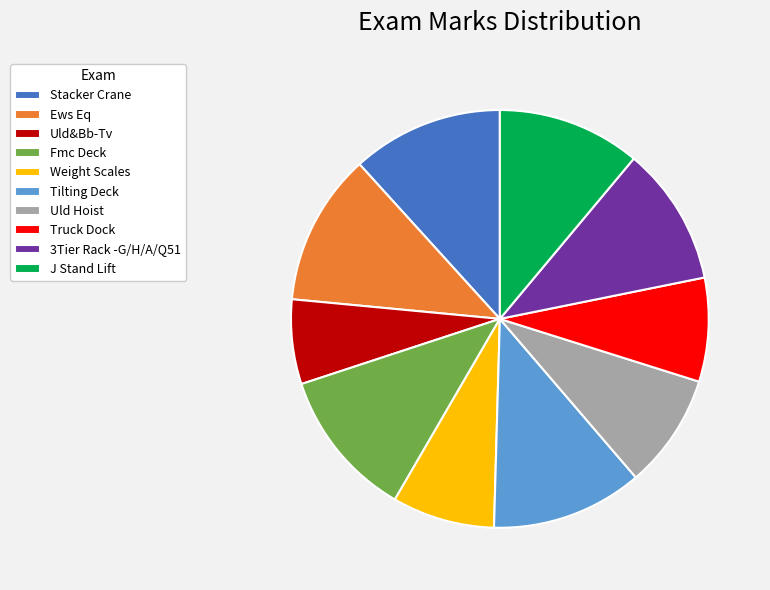

Is there any slice that represents more than half of the pie?

No